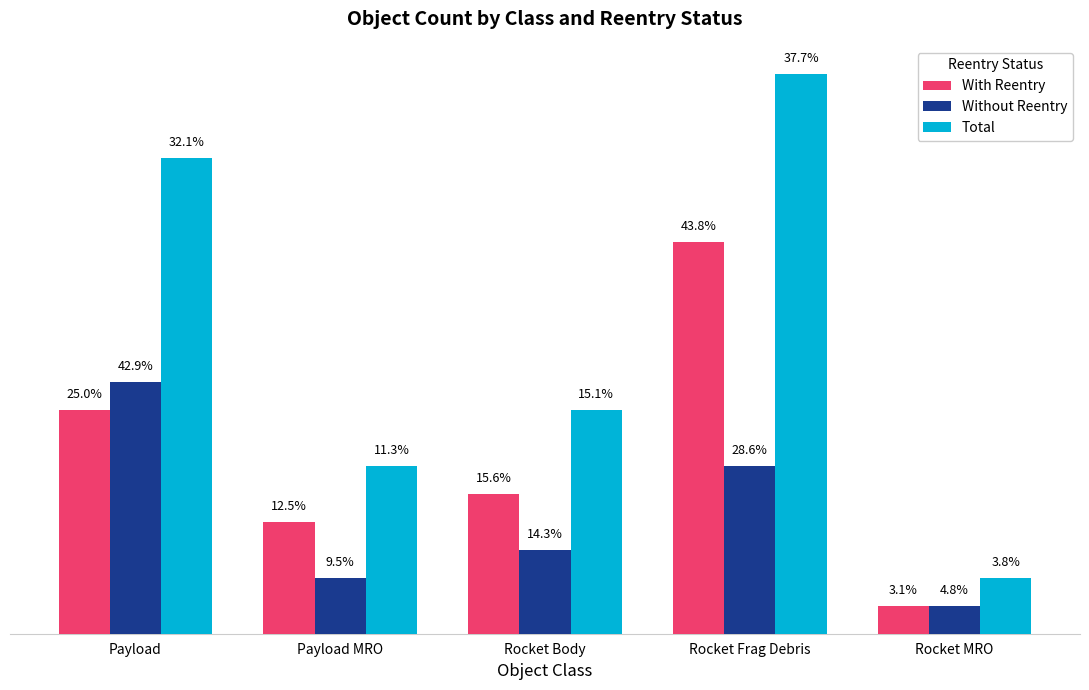

What is the sum of all With Reentry values?

32